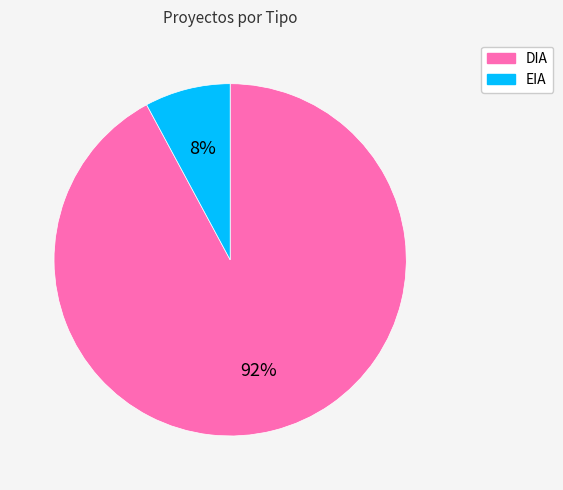

Which category has the biggest portion of the pie?

DIA